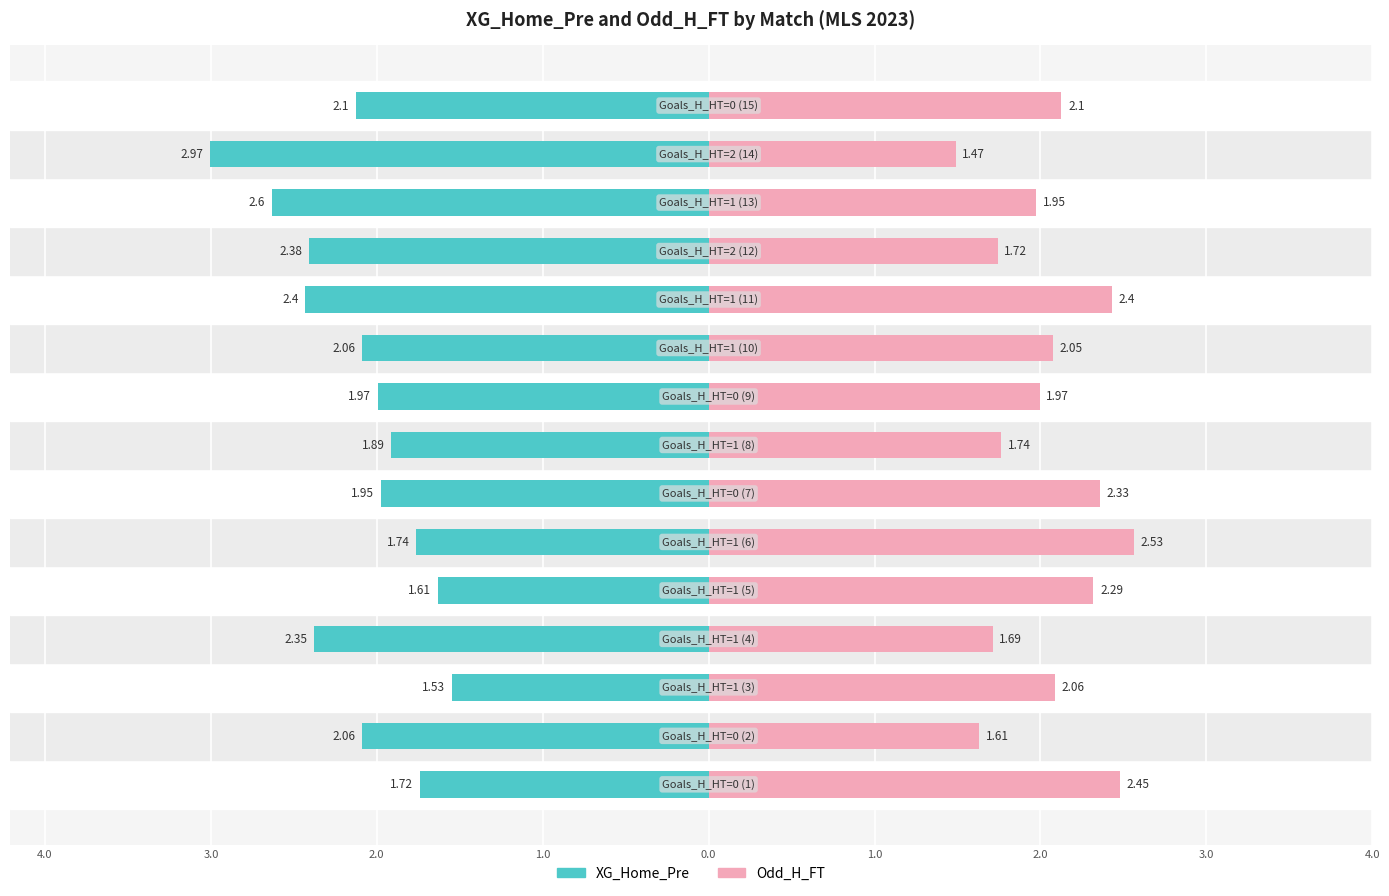

Reading right to left, list all the values displayed in this chart.

XG_Home_Pre: -2.1	-3.0	-2.6	-2.4	-2.4	-2.1	-2.0	-1.9	-1.9	-1.7	-1.6	-2.4	-1.5	-2.1	-1.7
Odd_H_FT: 2.1	1.5	1.9	1.7	2.4	2.0	2.0	1.7	2.3	2.5	2.3	1.7	2.1	1.6	2.5